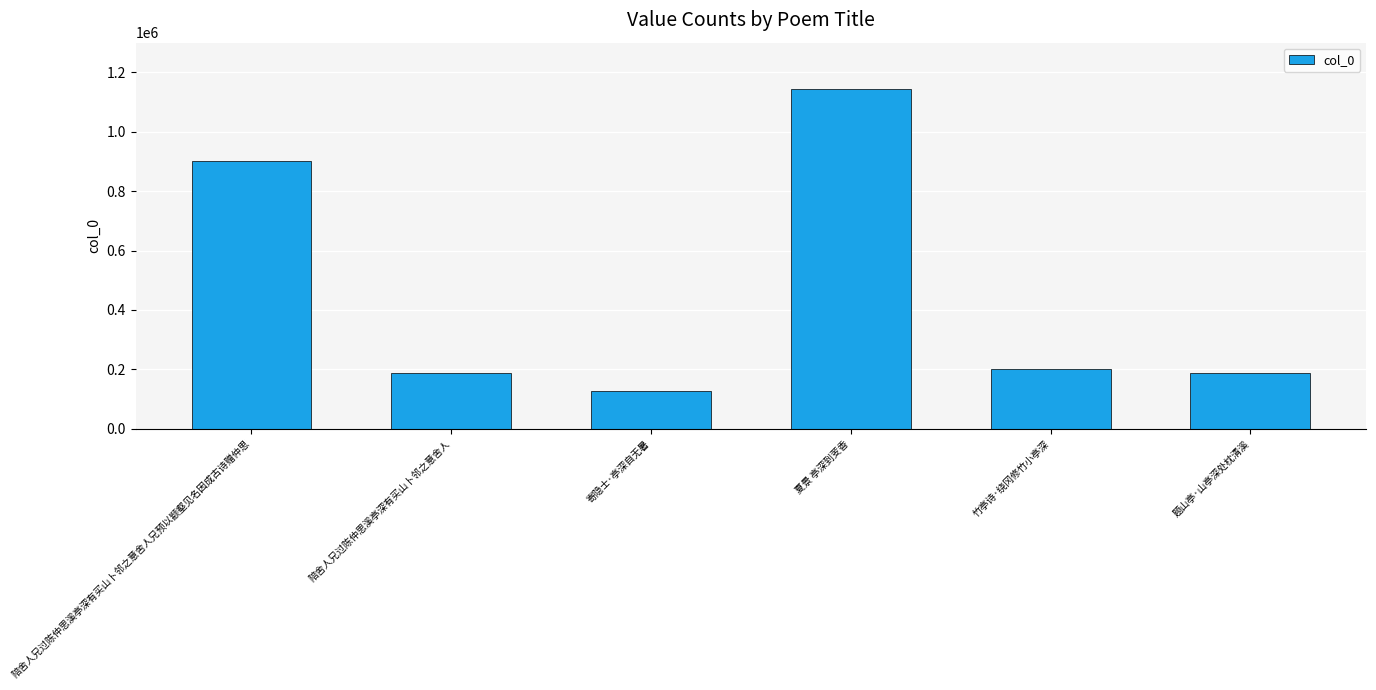

The value at 竹亭诗·绕冈修竹小亭深 is 202235. True or false?

True